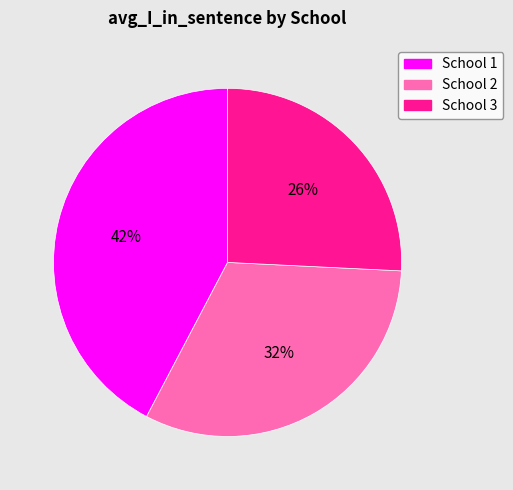

How many segments does this pie chart have?

3